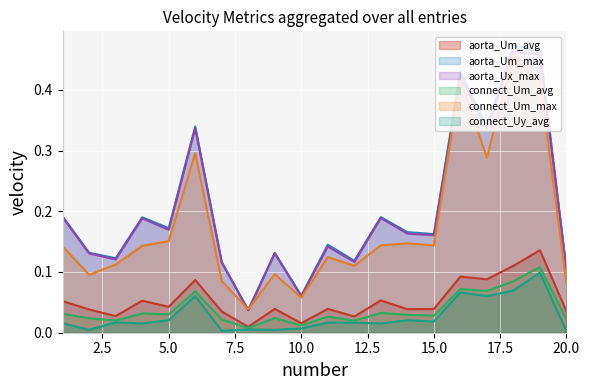

What is the difference between the maximum and minimum values in the connect_Um_max series?

0.4